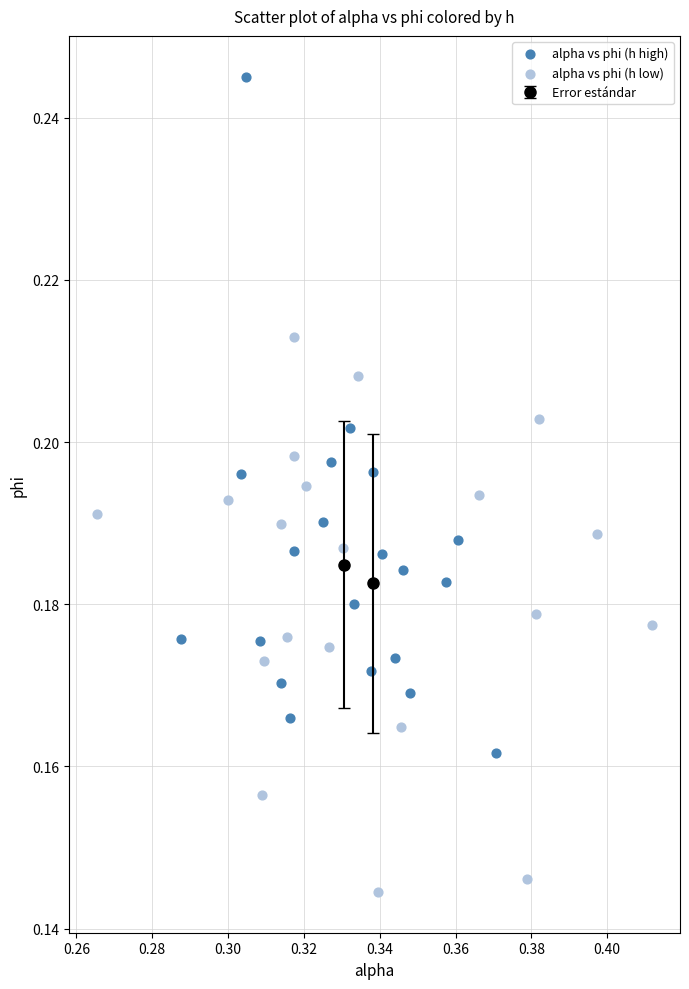

Which series contains the lowest Y value?

alpha vs phi (h low)